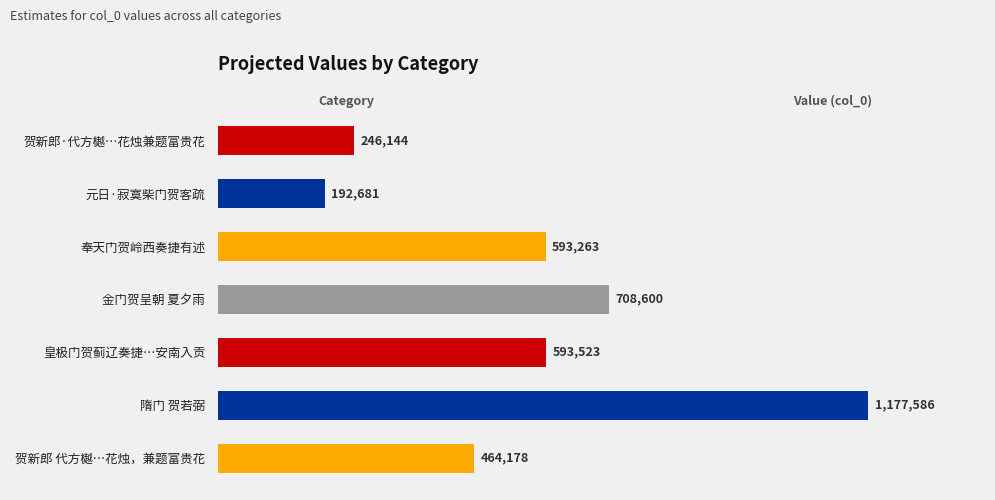

What is the smallest value displayed?

192681